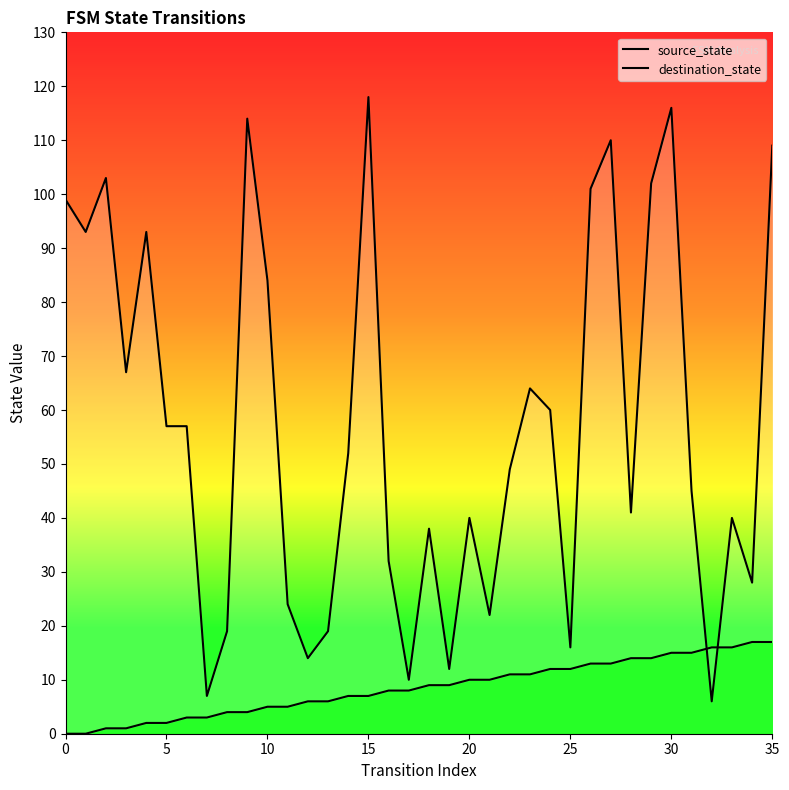

Where do destination_state and source_state first cross each other?

31 and 32